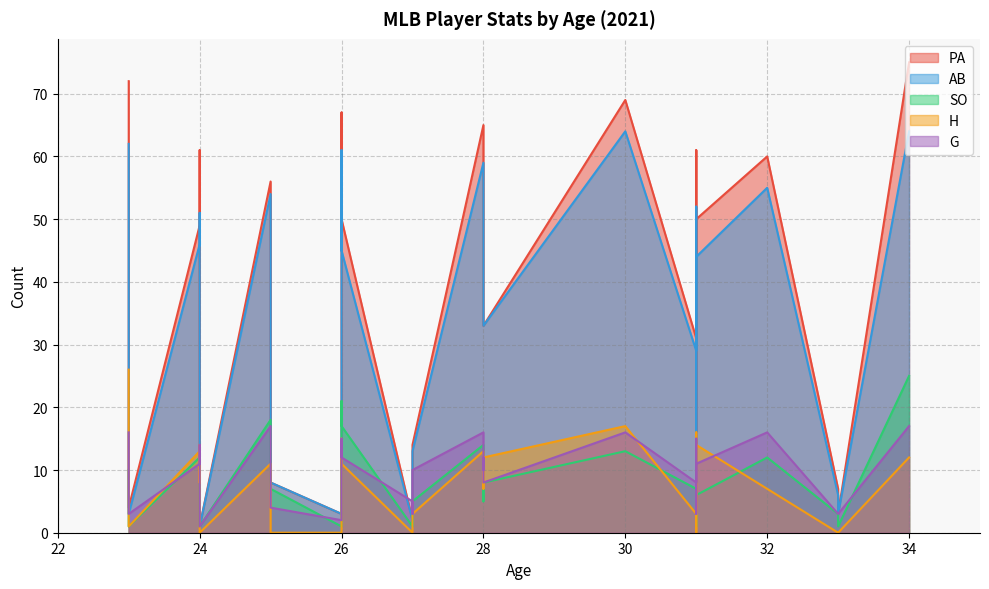

How many interior local peaks does the G series have?

10